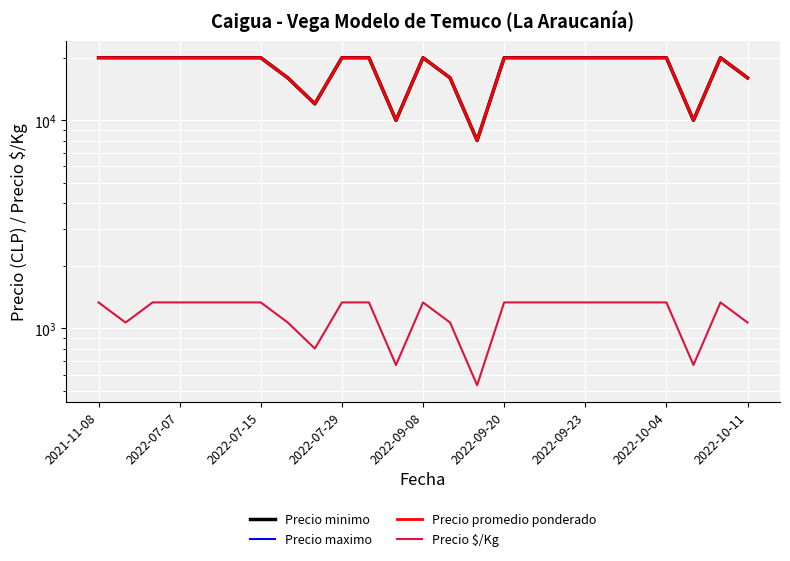

Reading left to right, list all the values displayed in this chart.

Precio minimo: 20000	20000	20000	20000	20000	20000	20000	16000	12000	20000	20000	10000	20000	16000	8000	20000	20000	20000	20000	20000	20000	20000	10000	20000	16000
Precio maximo: 20000	20000	20000	20000	20000	20000	20000	16000	12000	20000	20000	10000	20000	16000	8000	20000	20000	20000	20000	20000	20000	20000	10000	20000	16000
Precio promedio ponderado: 20000	20000	20000	20000	20000	20000	20000	16000	12000	20000	20000	10000	20000	16000	8000	20000	20000	20000	20000	20000	20000	20000	10000	20000	16000
Precio $/Kg: 1333	1067	1333	1333	1333	1333	1333	1067	800	1333	1333	667	1333	1067	533	1333	1333	1333	1333	1333	1333	1333	667	1333	1067